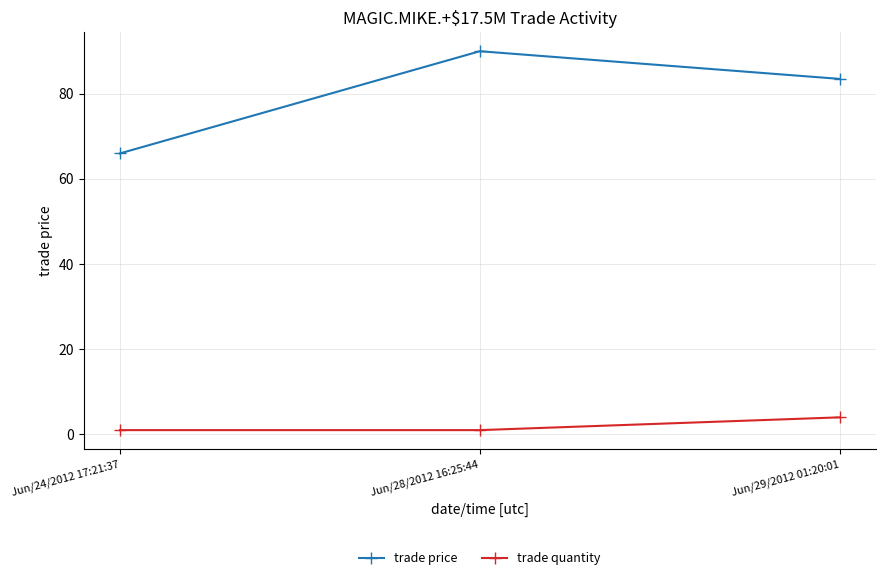

What is the label of the 1st point from the left?

Jun/24/2012 17:21:37